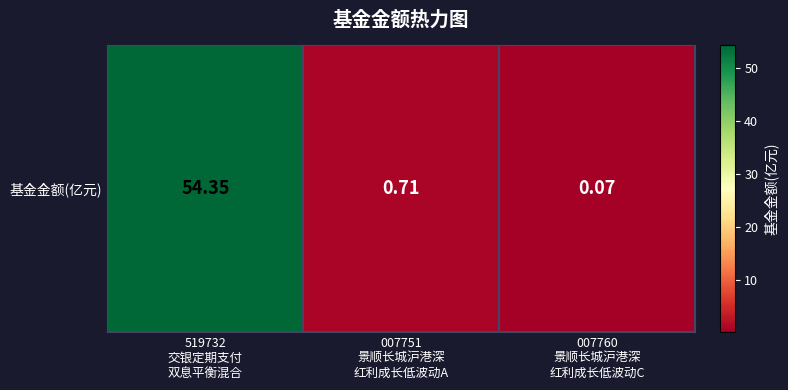

Reading left to right, transcribe all the data shown in this chart.

519732
交银定期支付
双息平衡混合=54.4	007751
景顺长城沪港深
红利成长低波动A=0.7	007760
景顺长城沪港深
红利成长低波动C=0.1